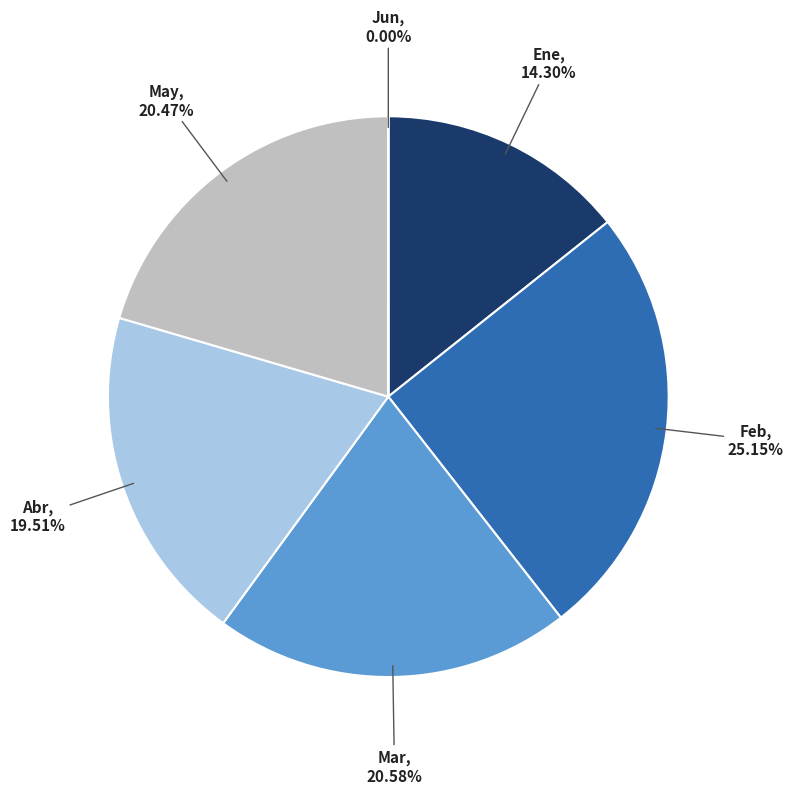

Is there a majority slice in this chart?

No